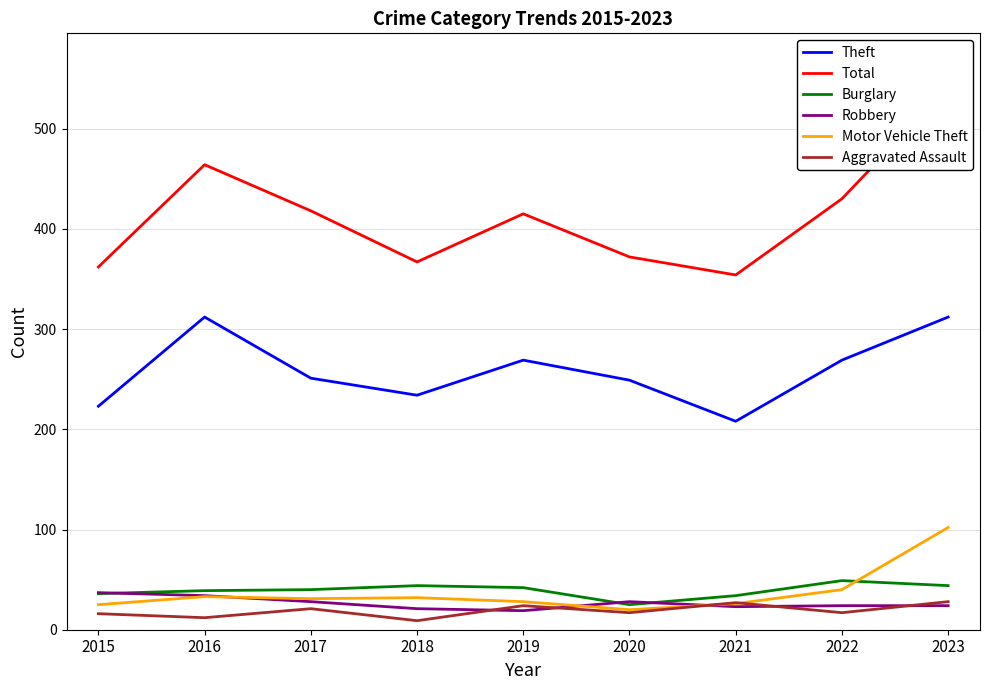

At which label does Theft reach its peak?

2016